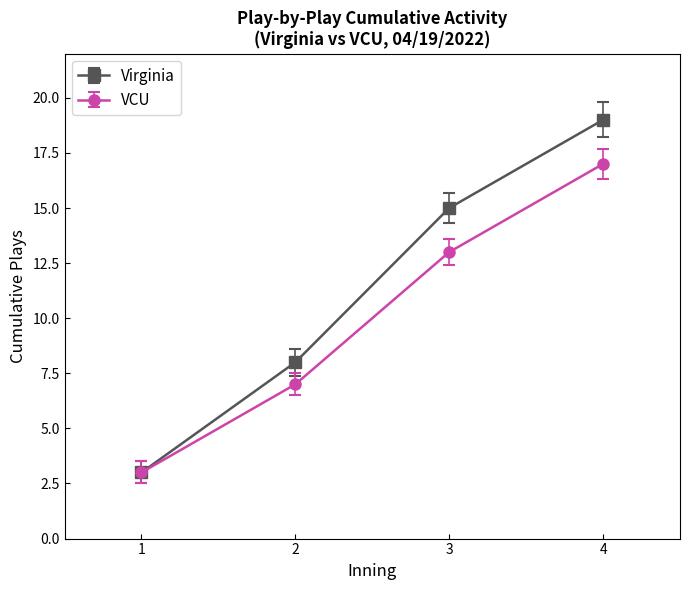

What is the difference between the highest and lowest values at 1?

0